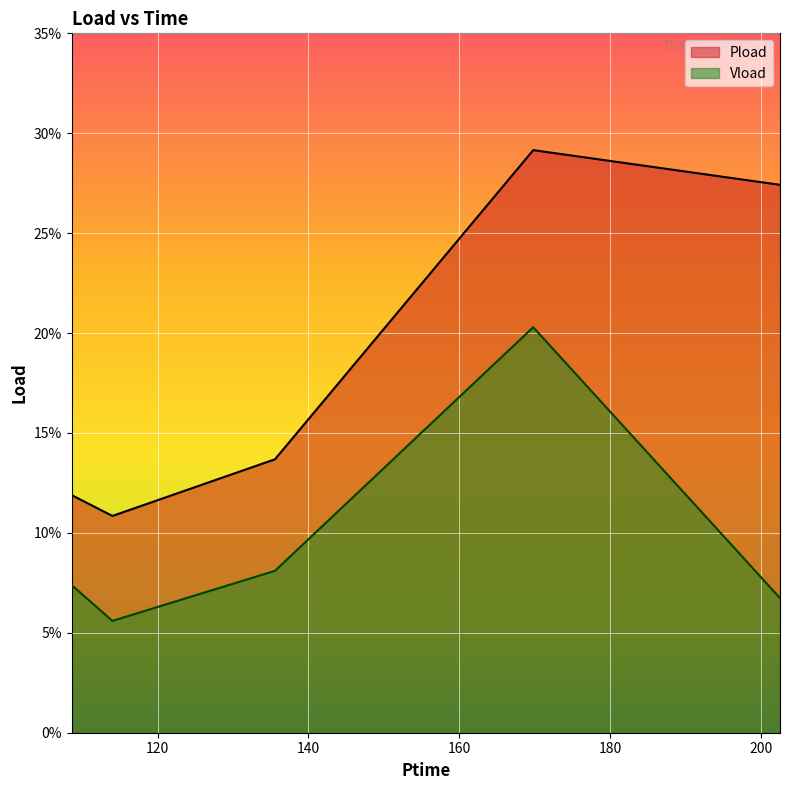

True or false: Pload and Vload cross at least once.

False